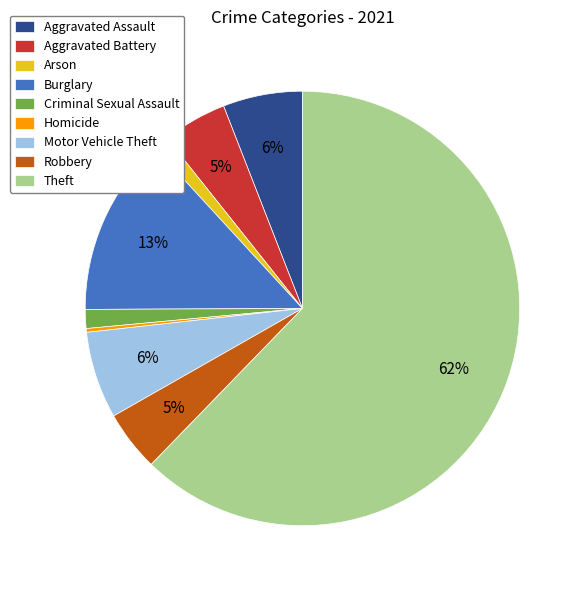

Is the sum of Robbery and Motor Vehicle Theft greater than half?

No